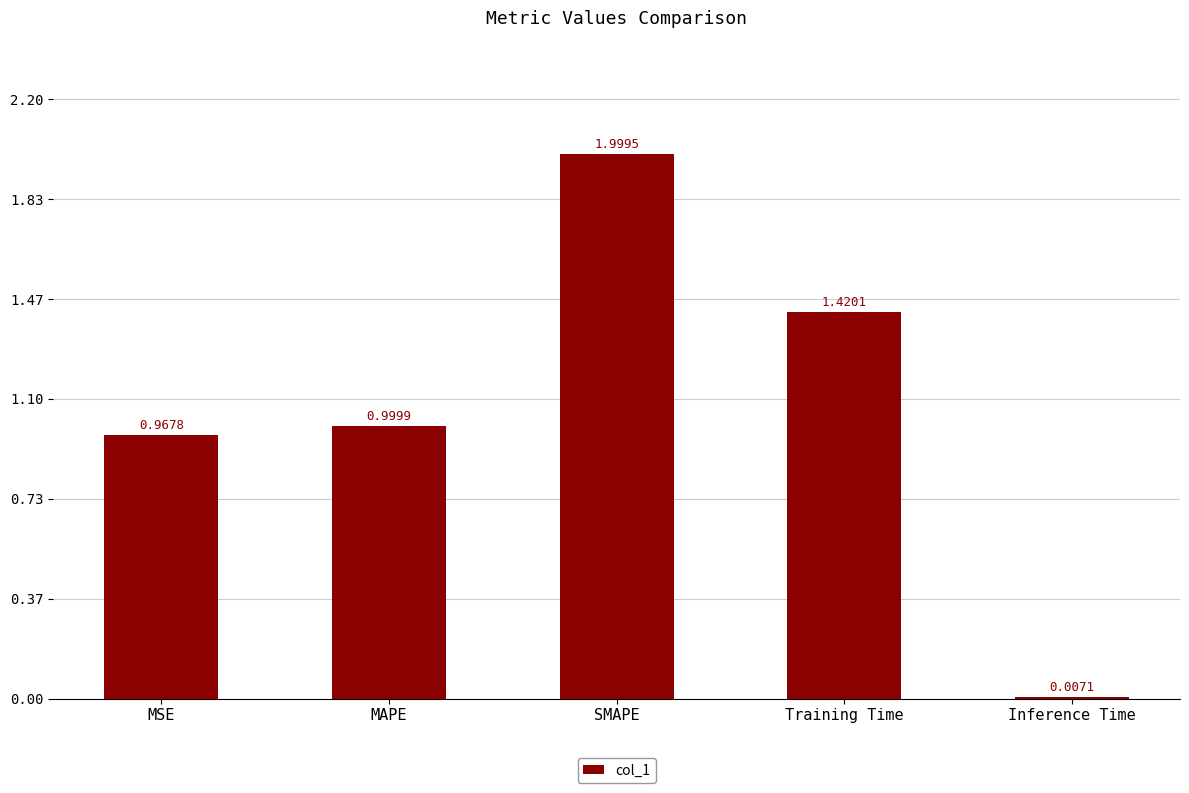

Is it true that the value at MAPE is 0.6?

False